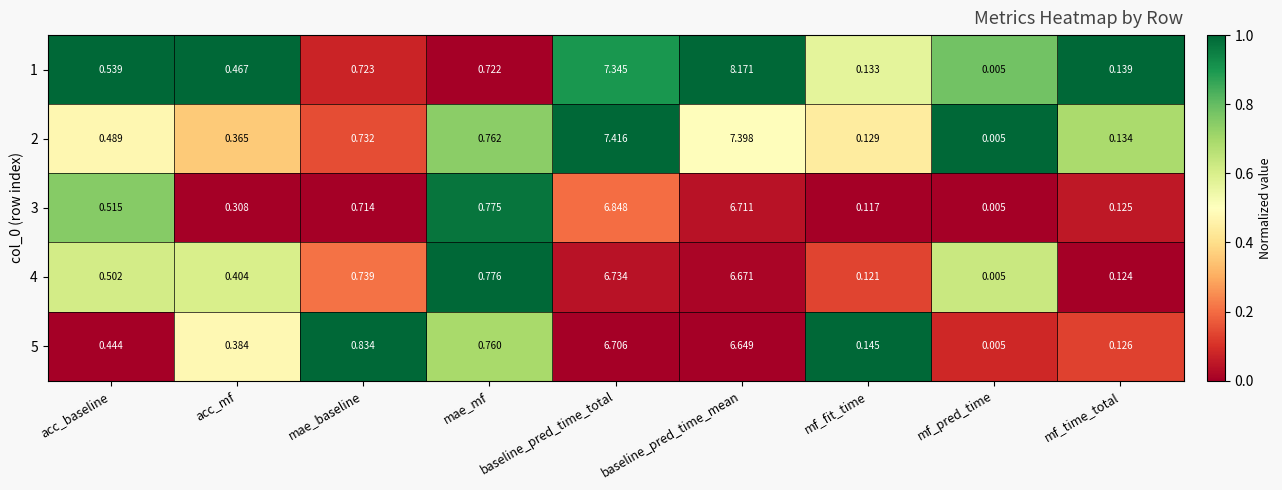

At which category does the chart reach its peak across all series?

baseline_pred_time_mean